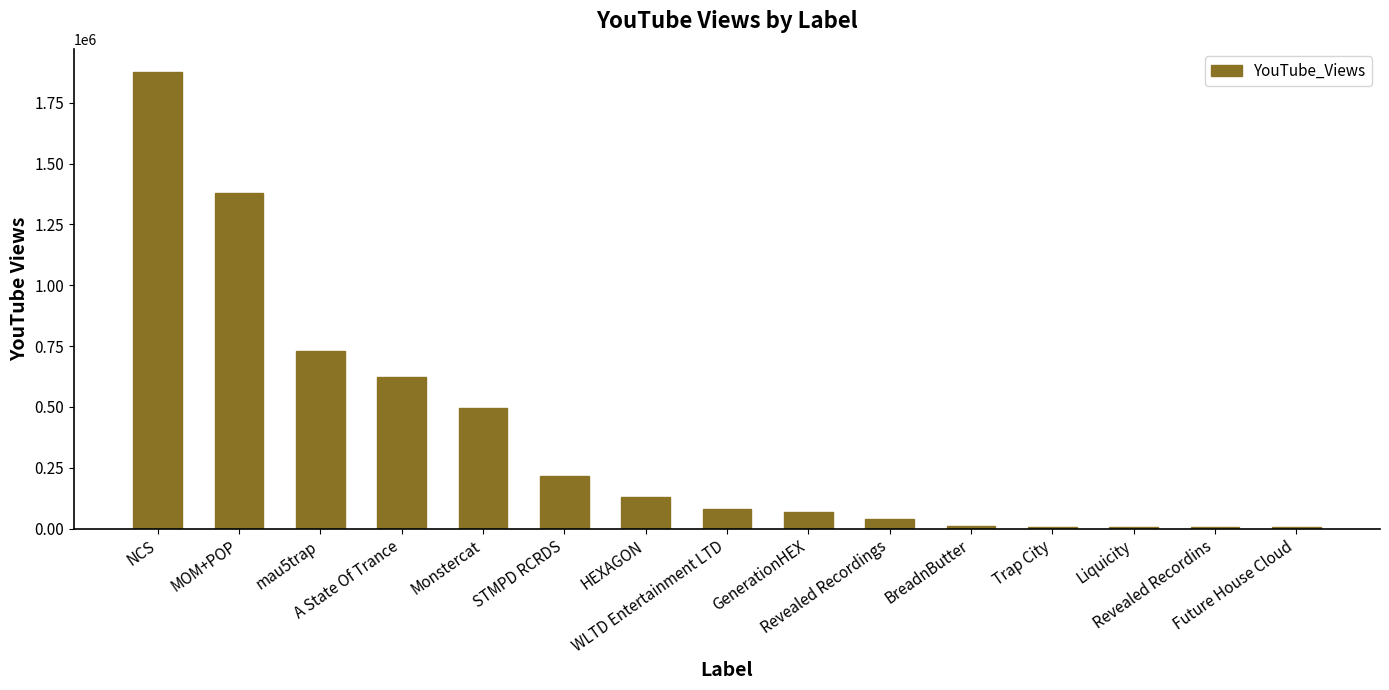

What is the difference between the values at Revealed Recordings and MOM+POP?

1339570